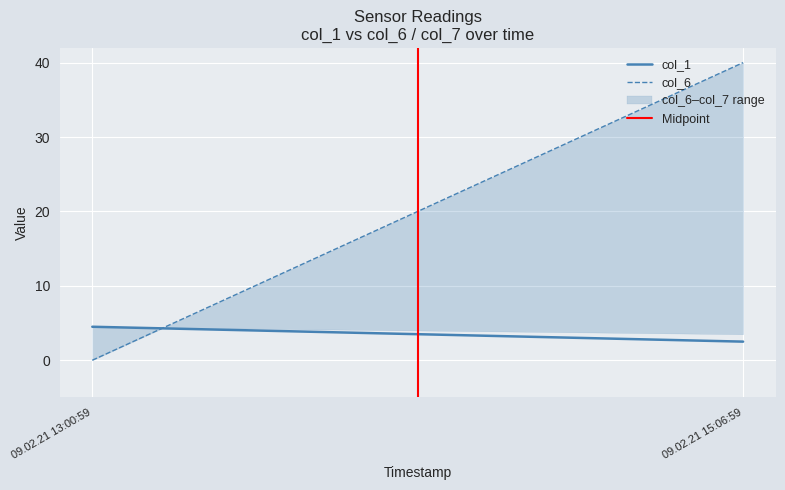

Which series has the widest spread of values?

col_6